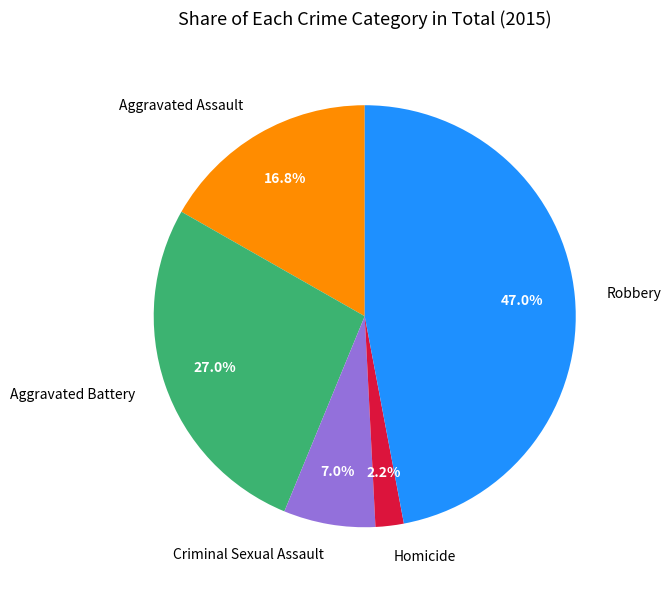

Which has a higher value, Aggravated Battery or Homicide?

Aggravated Battery